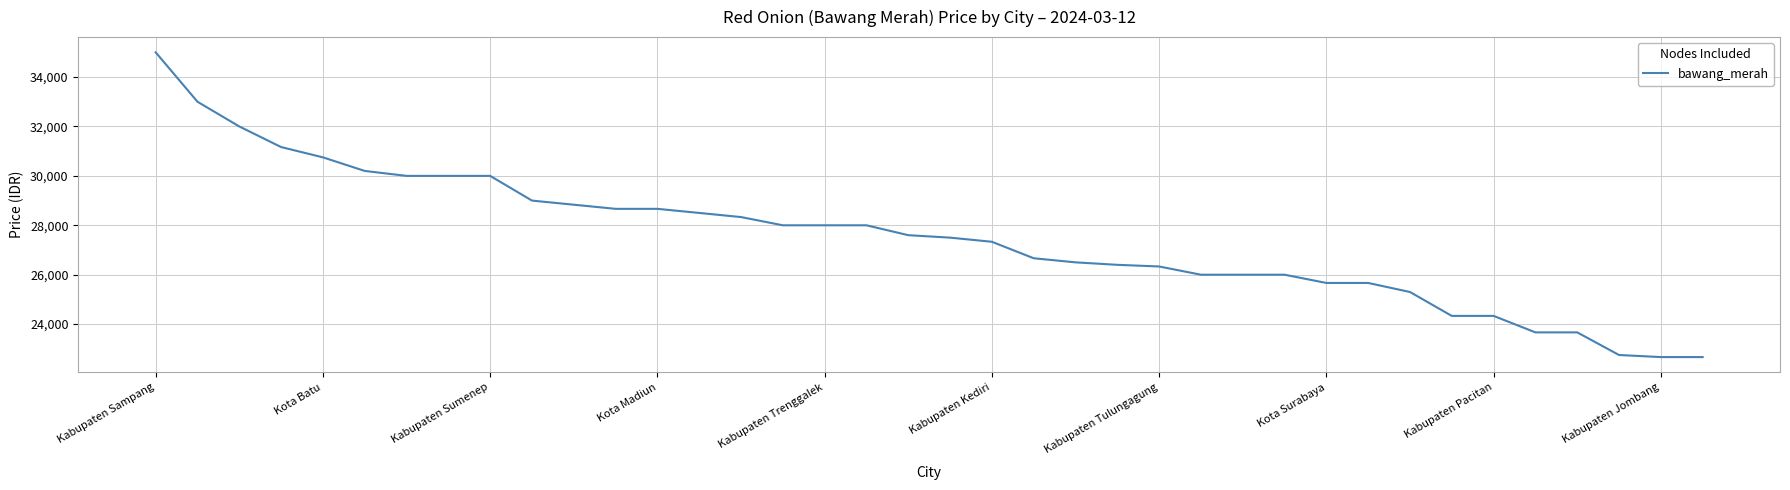

What is the greatest value displayed?

35000